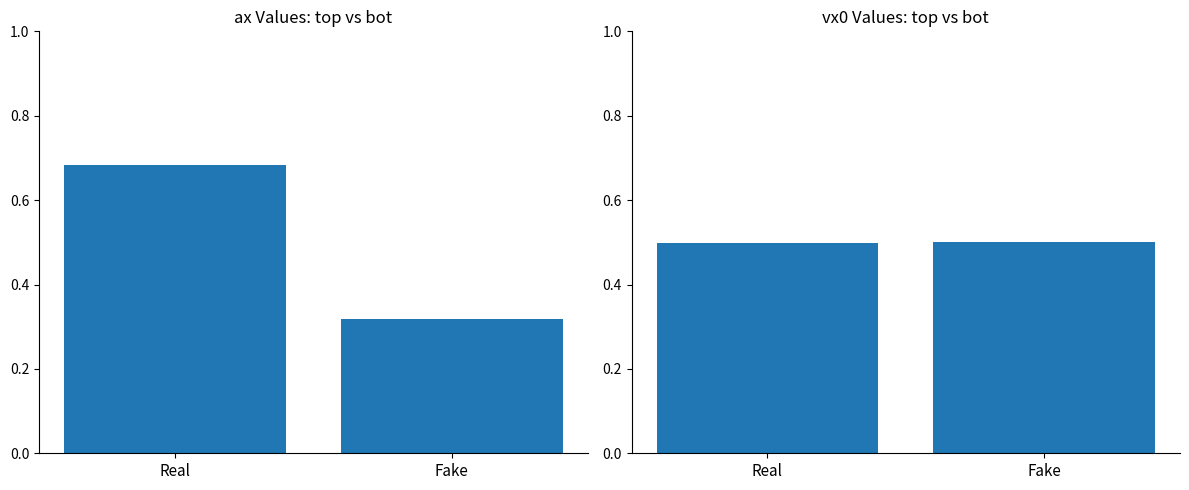

Between Real and Fake, which series saw the biggest shift?

ax_top vs ax_bot